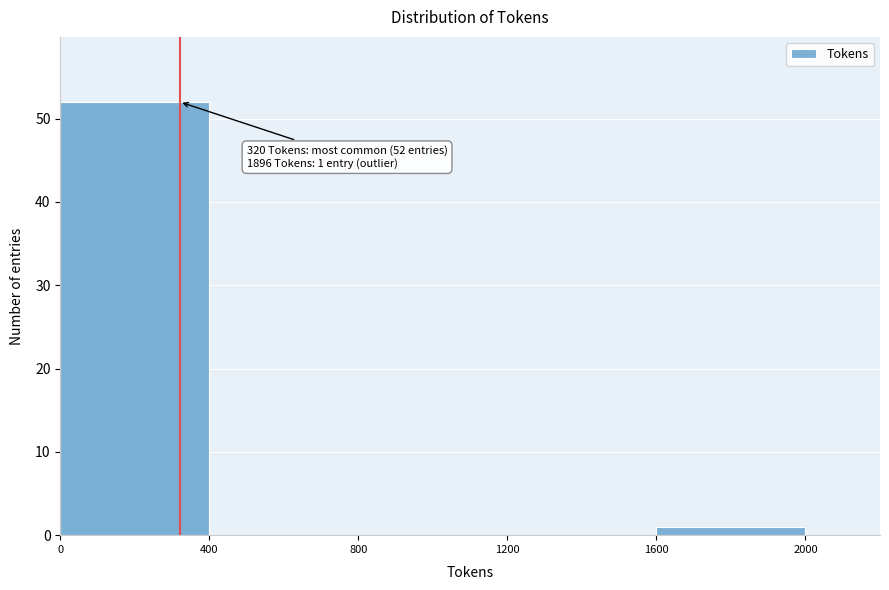

Over which range of the x-axis is the bar tallest?

0 to 400